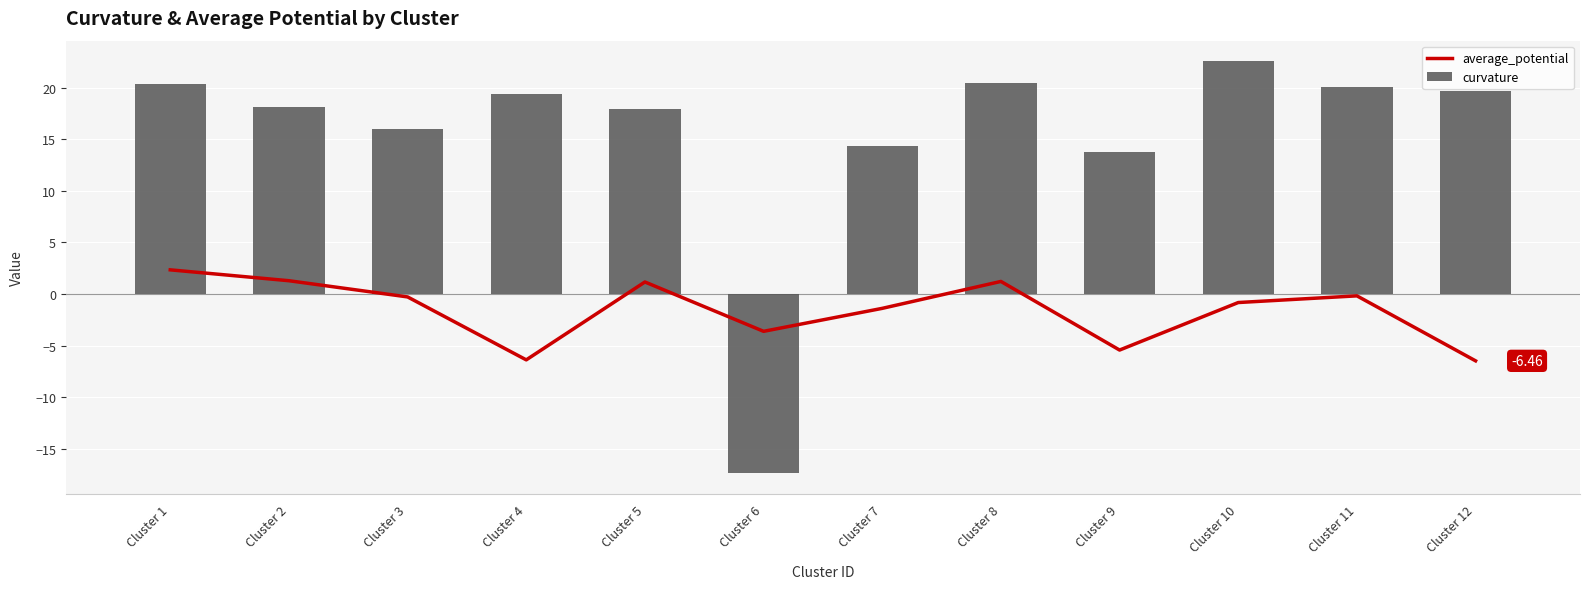

The value of curvature at Cluster 4 is 31.4. True or false?

False